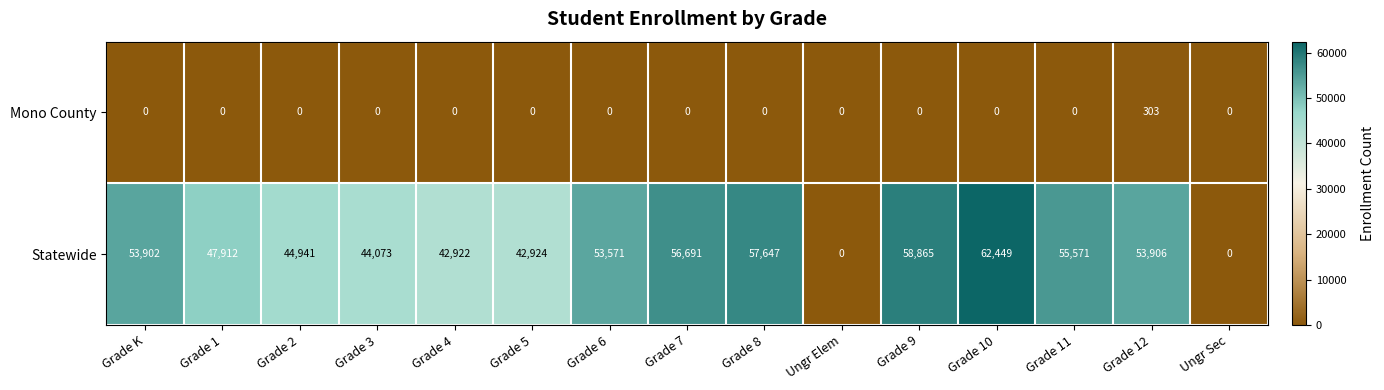

Reading right to left, list all the values displayed in this chart.

Mono County: Ungr Sec=0	Grade 12=303	Grade 11=0	Grade 10=0	Grade 9=0	Ungr Elem=0	Grade 8=0	Grade 7=0	Grade 6=0	Grade 5=0	Grade 4=0	Grade 3=0	Grade 2=0	Grade 1=0	Grade K=0
Statewide: Ungr Sec=0	Grade 12=53906	Grade 11=55571	Grade 10=62449	Grade 9=58865	Ungr Elem=0	Grade 8=57647	Grade 7=56691	Grade 6=53571	Grade 5=42924	Grade 4=42922	Grade 3=44073	Grade 2=44941	Grade 1=47912	Grade K=53902